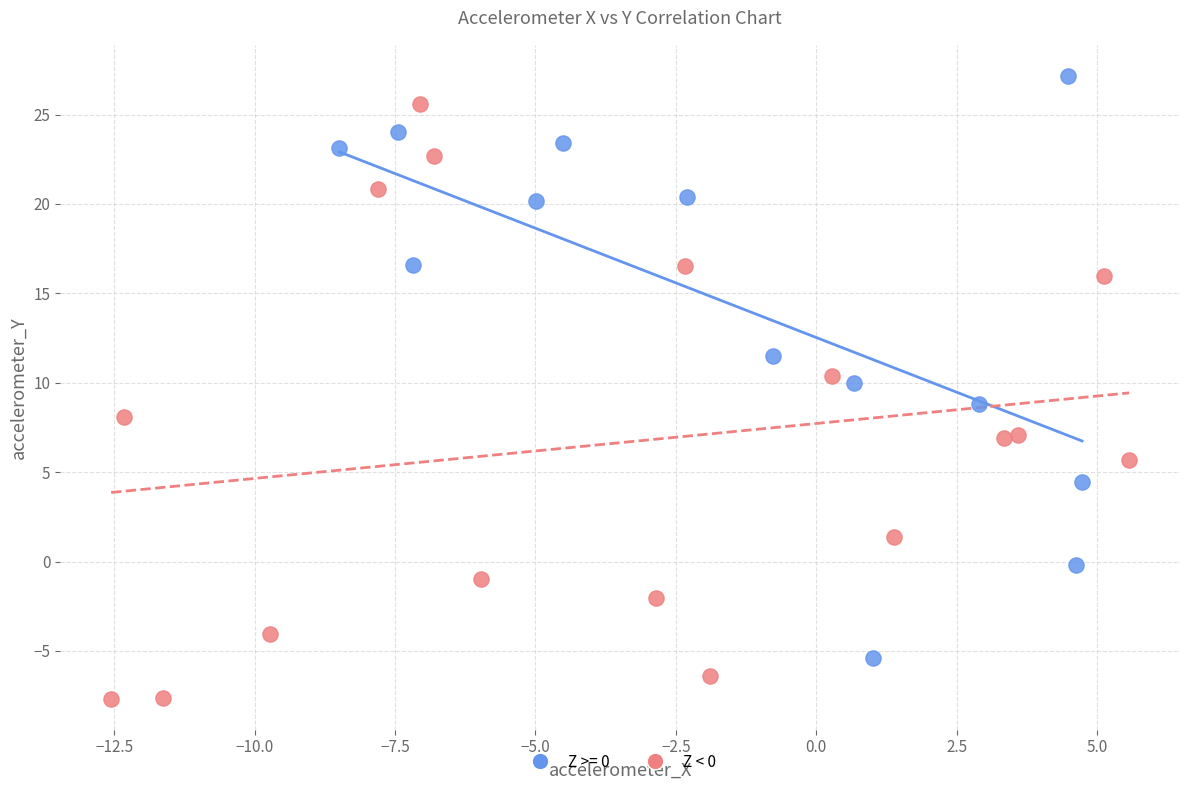

Which series contains the highest Y value?

Z >= 0